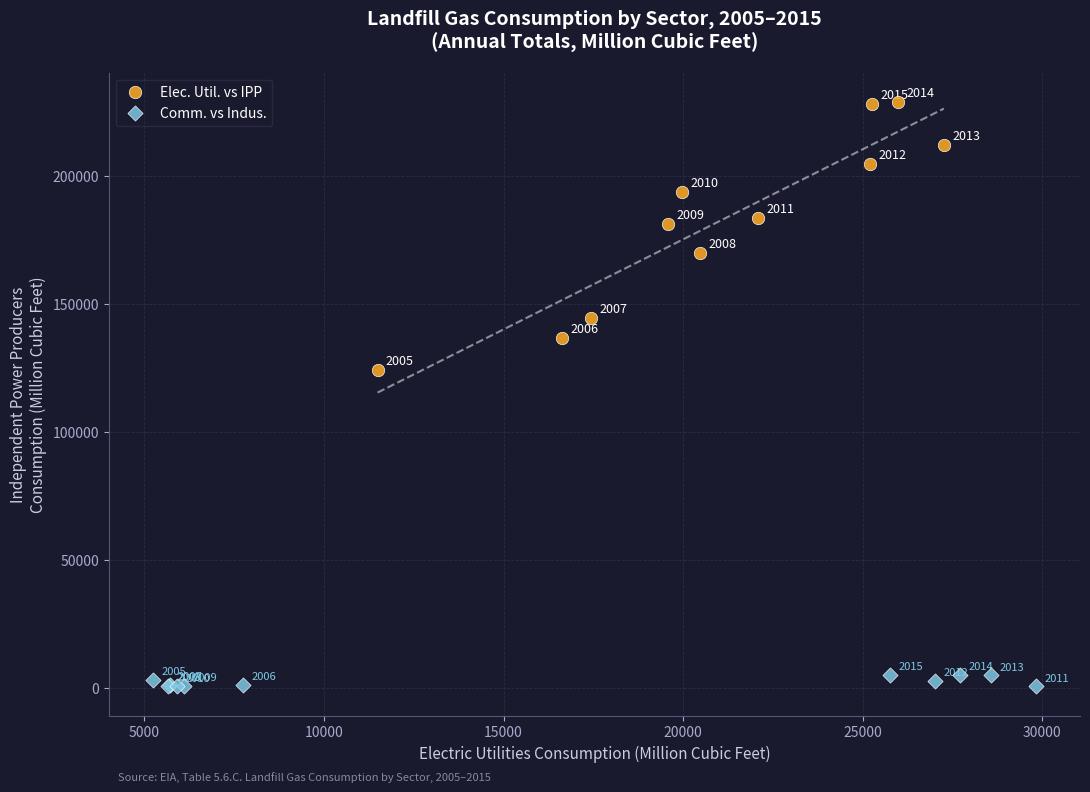

Which series contains the highest Y value?

Elec. Util. vs IPP